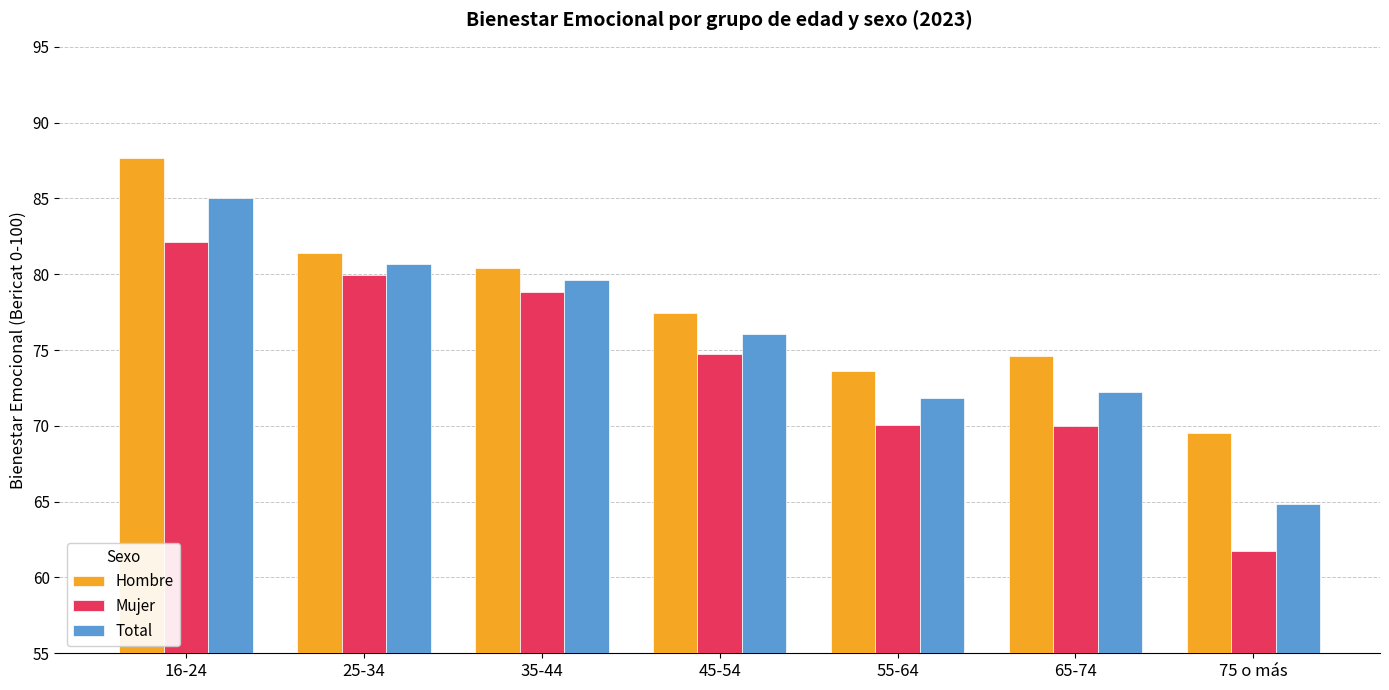

True or false: Total has a value of 108.6 at 75 o más.

False